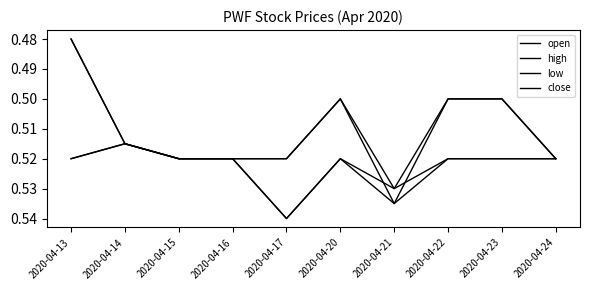

How many distinct data groups are displayed?

4